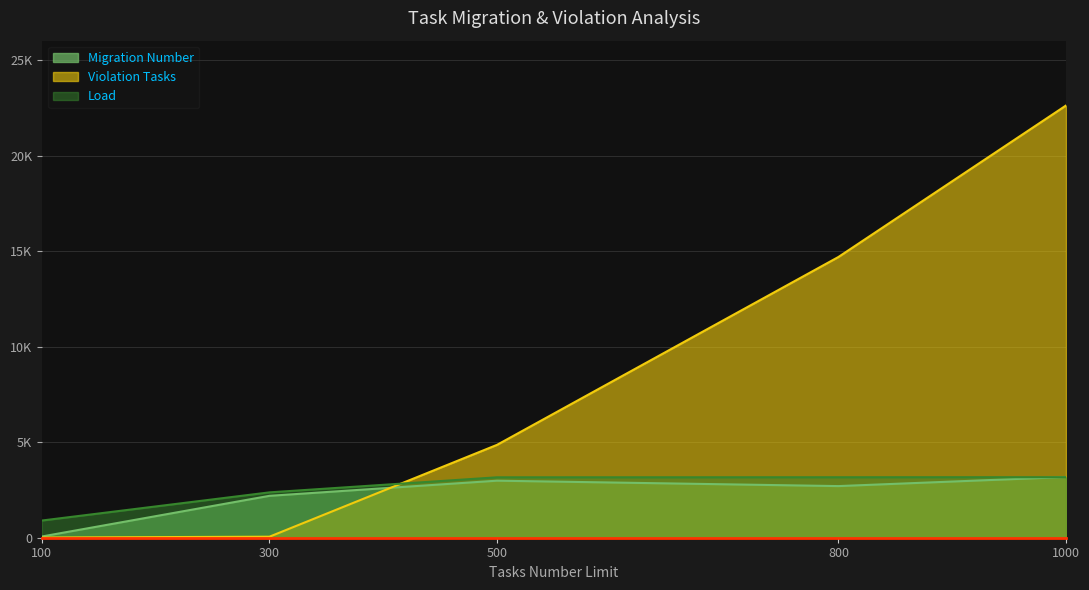

What is the minimum value for Violation Tasks?

10.0